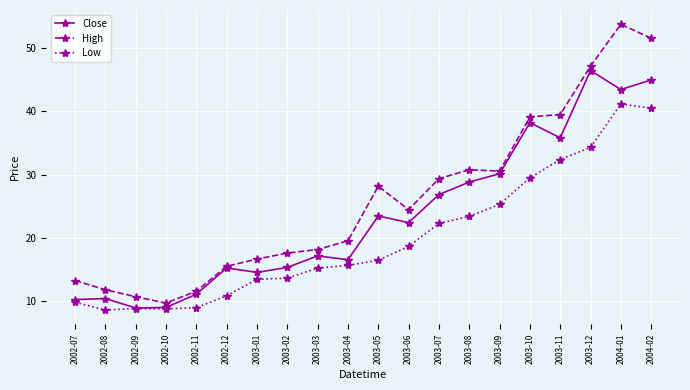

At which category is the sum across all series the highest?

2004-01